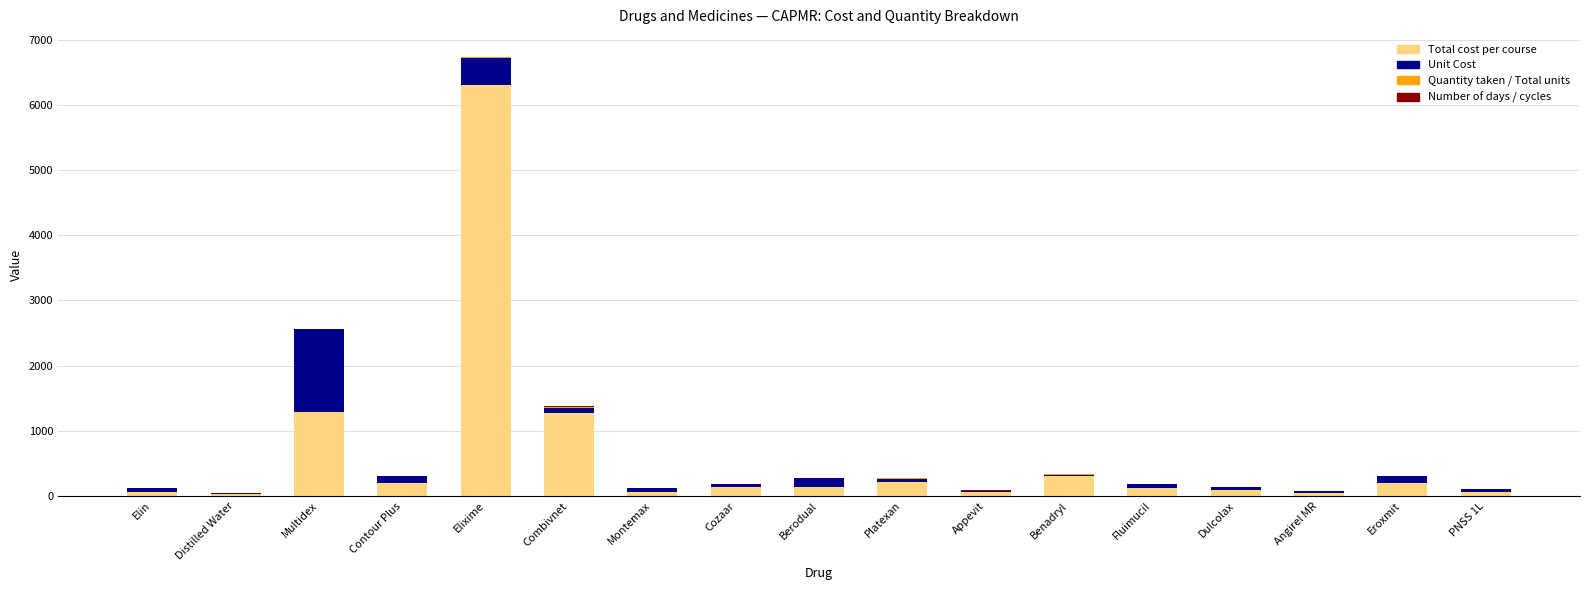

What is the maximum value for Total cost per course?

6300